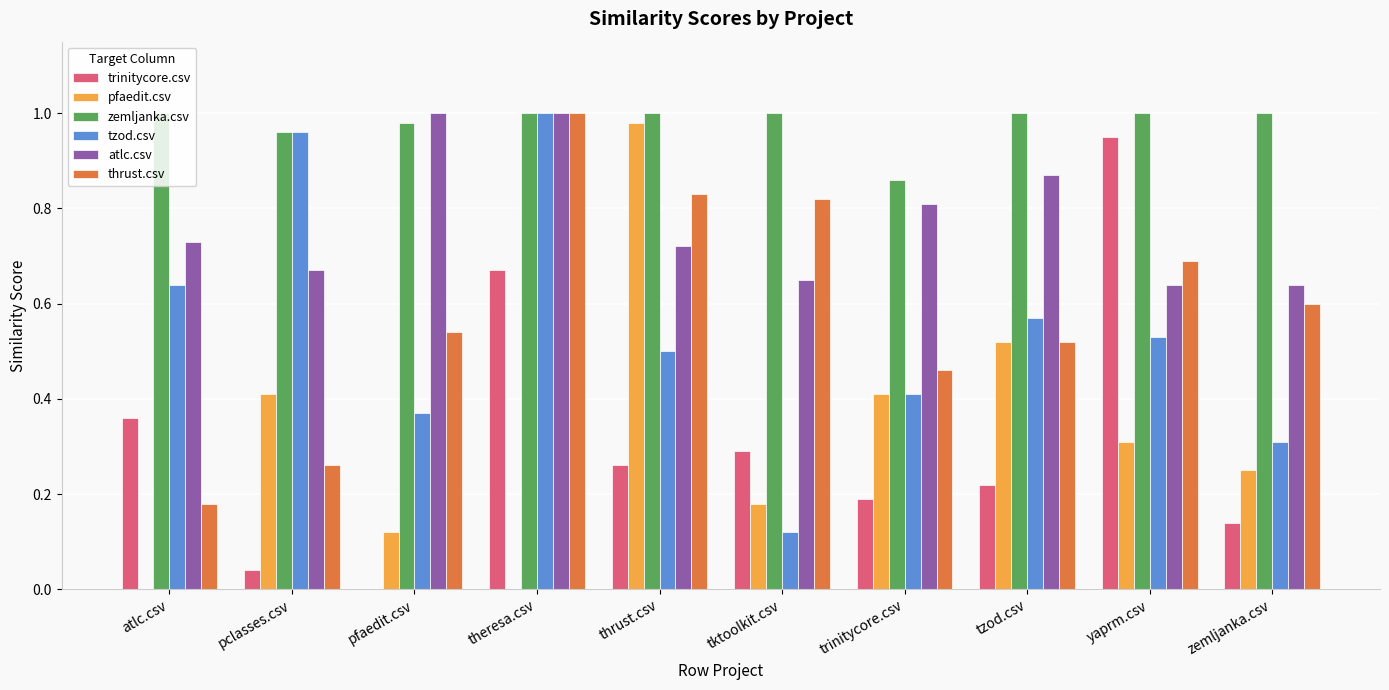

Between pfaedit.csv and tzod.csv, which series saw the biggest shift?

pfaedit.csv